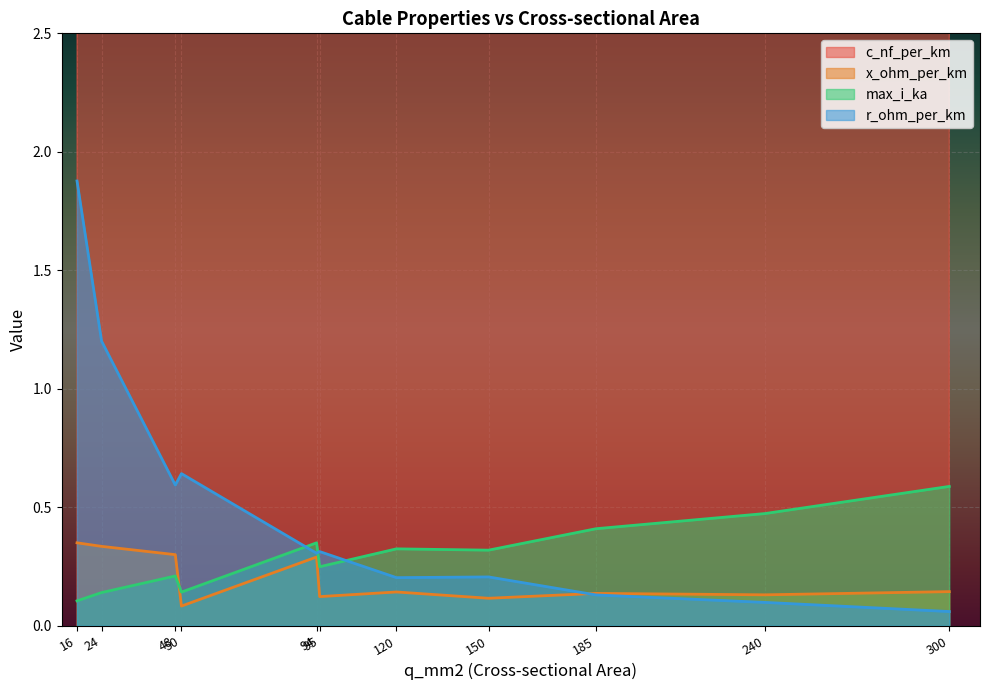

True or false: max_i_ka and x_ohm_per_km cross at least once.

True